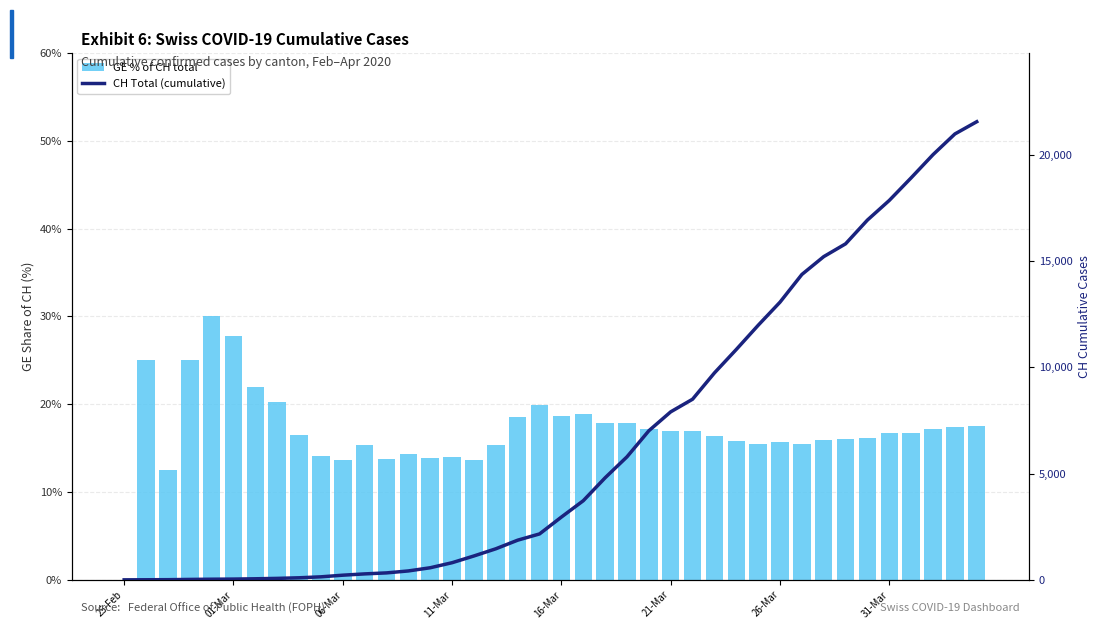

How many values in GE % of CH total are above zero?

39